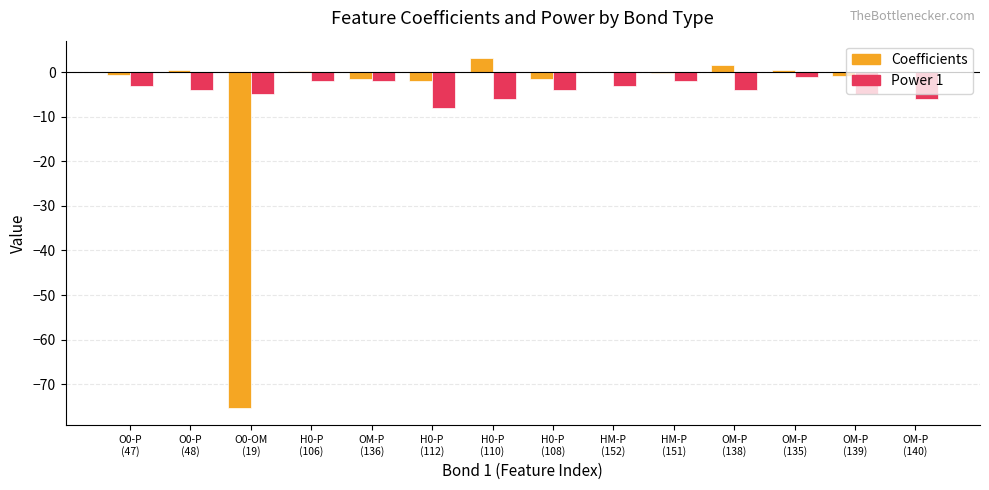

What is the maximum value for Coefficients?

3.2